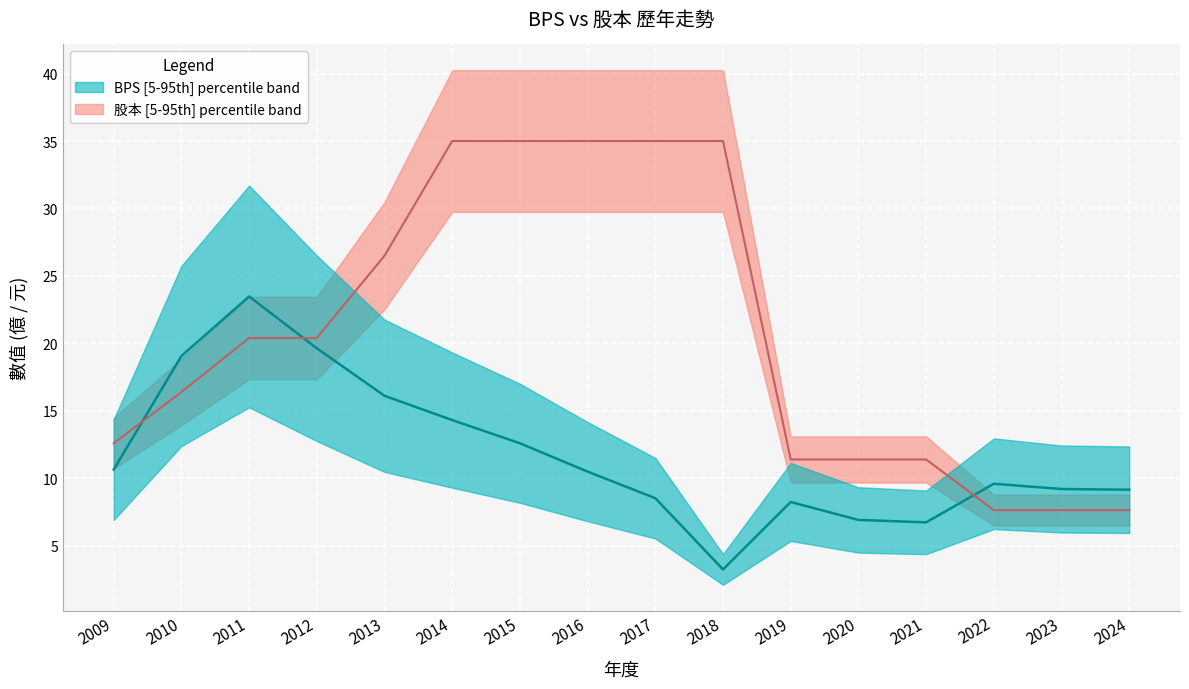

How many distinct data groups are displayed?

2